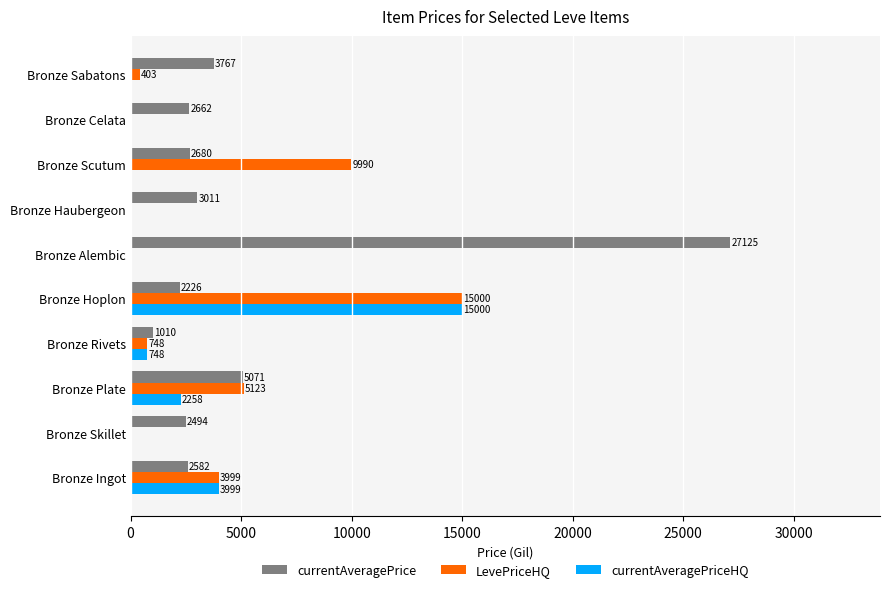

True or false: LevePriceHQ has a value of 0.0 at Bronze Celata.

True